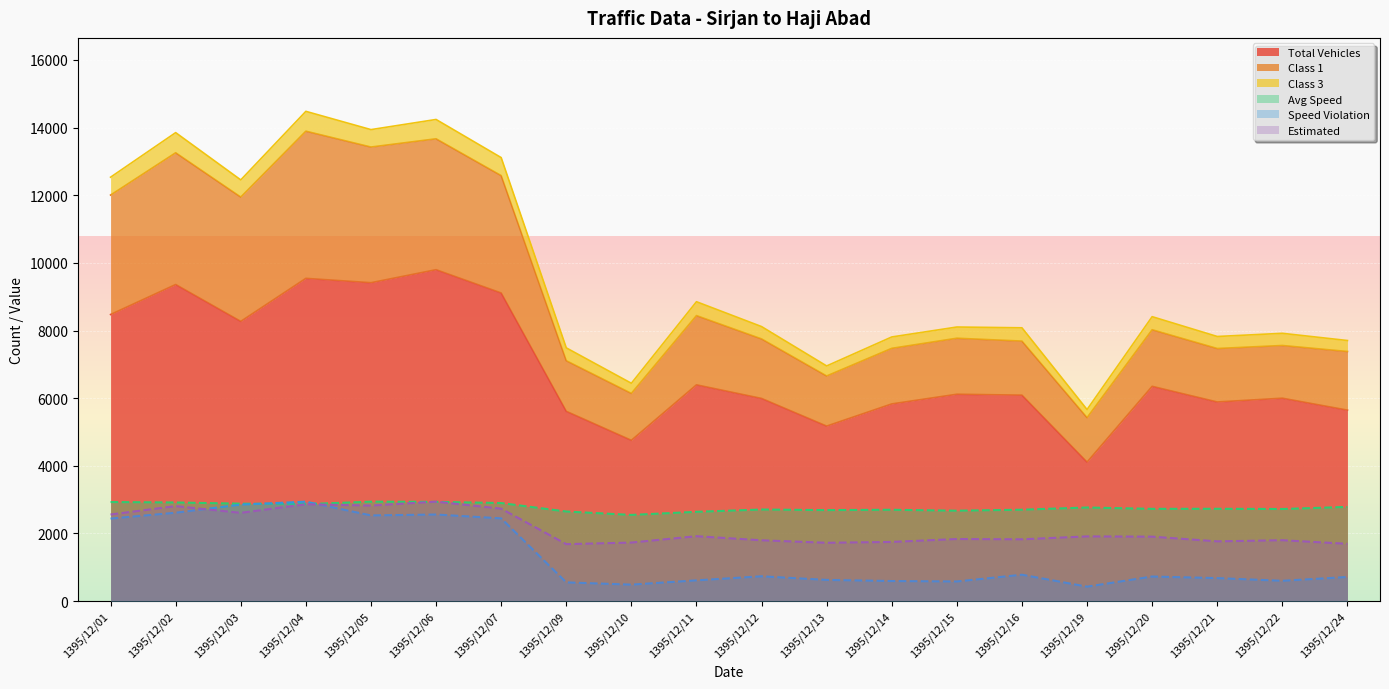

List the labels in order of Avg Speed value, largest first.

1395/12/05, 1395/12/06, 1395/12/01, 1395/12/02, 1395/12/07, 1395/12/03, 1395/12/04, 1395/12/24, 1395/12/19, 1395/12/21, 1395/12/20, 1395/12/22, 1395/12/12, 1395/12/16, 1395/12/14, 1395/12/13, 1395/12/15, 1395/12/09, 1395/12/11, 1395/12/10